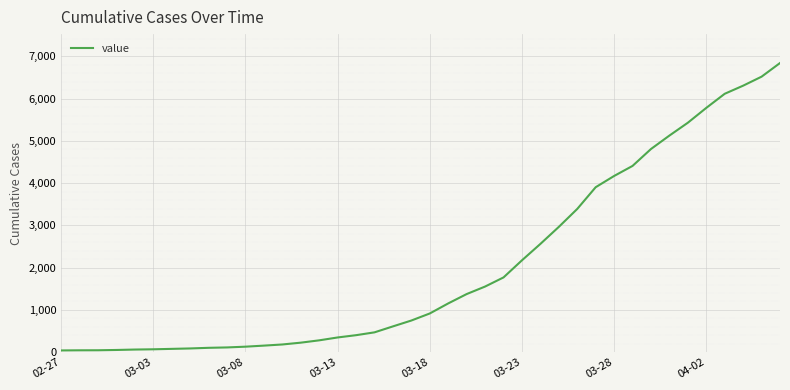

What is the maximum value shown in the chart?

6843